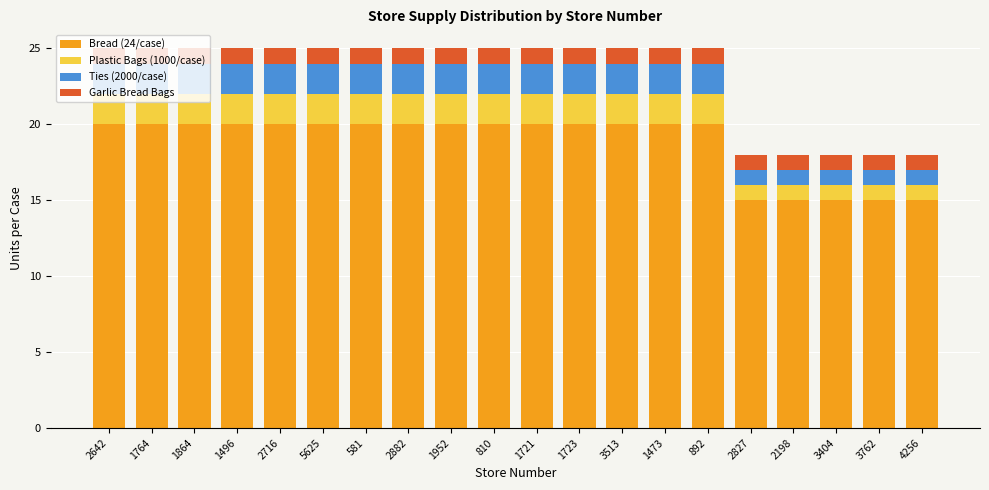

What is the difference between the Bread (24/case) values at 4256 and 2882?

5